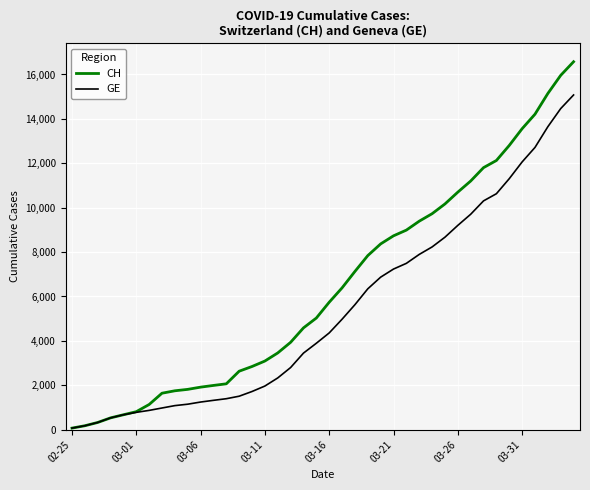

Rank the series by their maximum value, from lowest to highest.

GE, CH